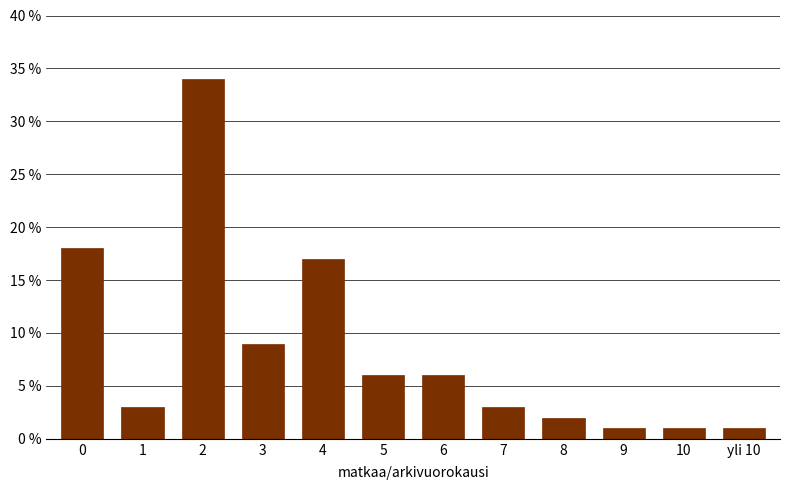

Reading right to left, what are all the values shown in this chart?

1	1	1	2	3	6	6	17	9	34	3	18